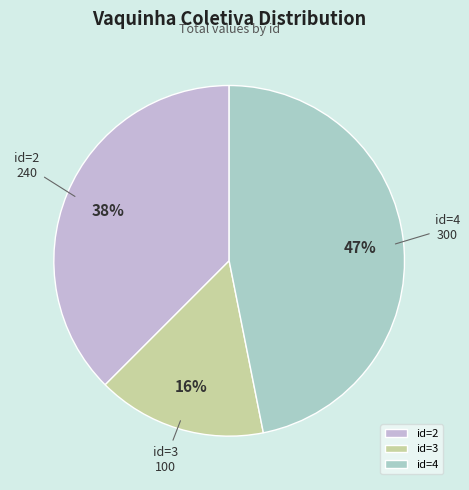

Combined, do id=3 and id=4 account for over 50%?

Yes